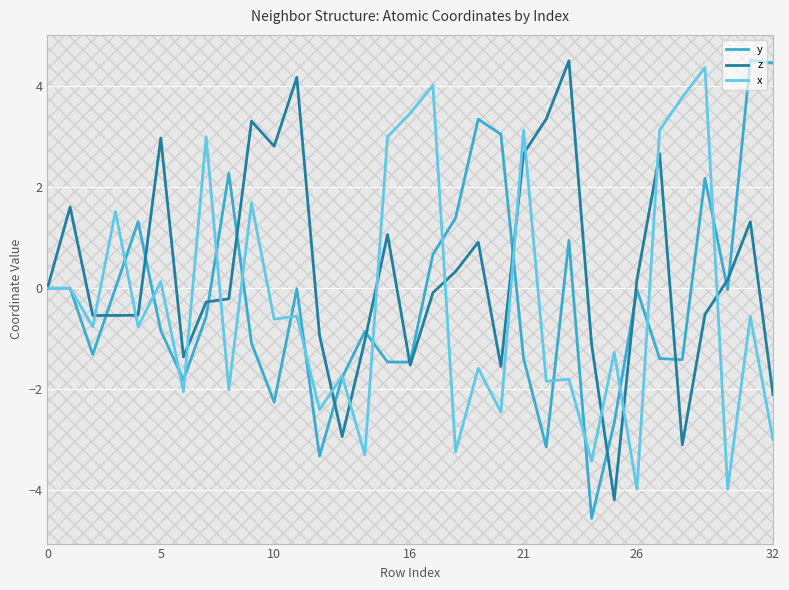

Which series has the largest total across all categories?

z